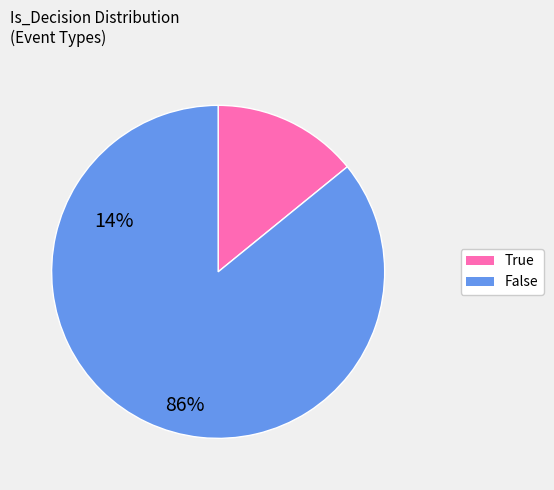

Is True the majority of the pie?

No